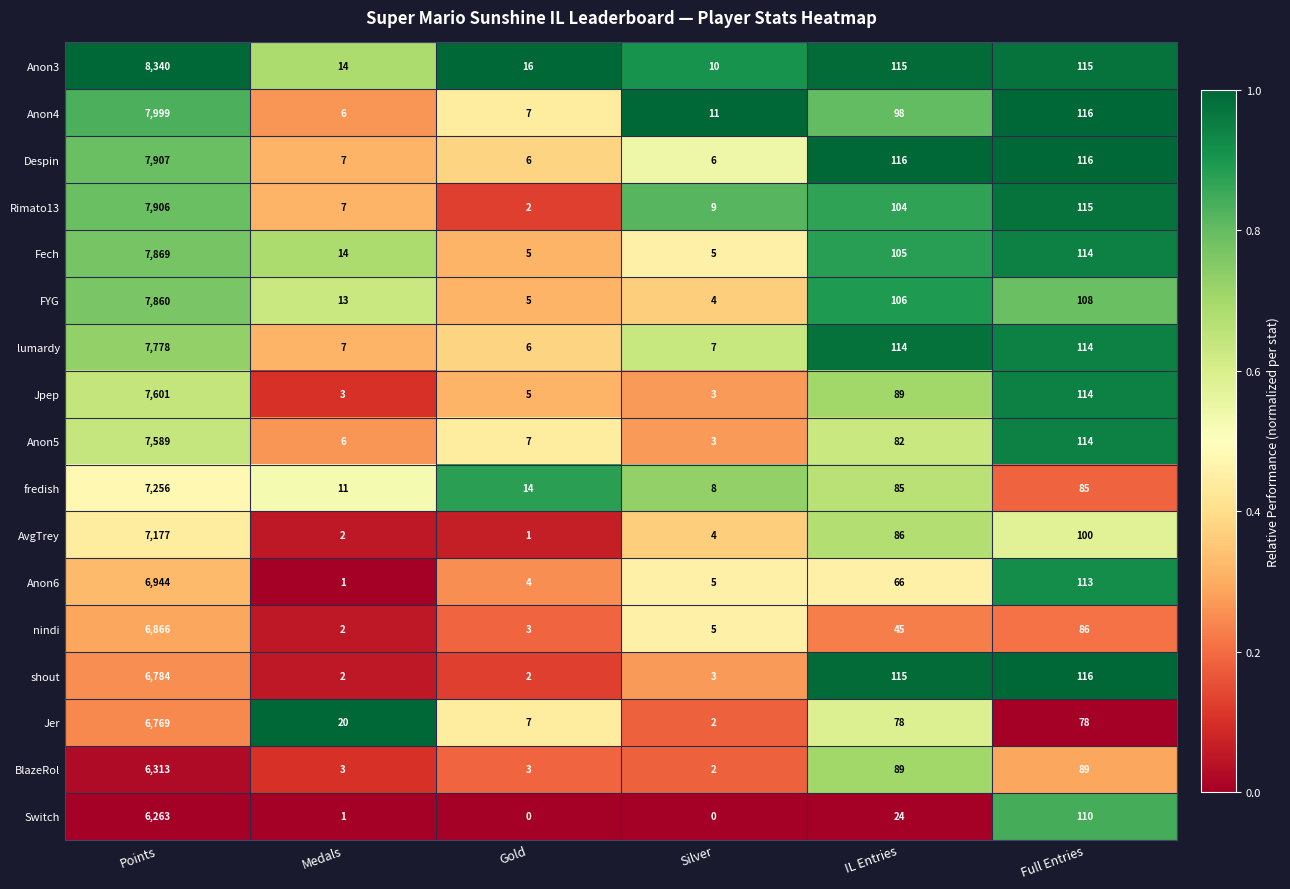

Is the value of Anon4 at Medals greater than the value of Anon6 at Full Entries?

No